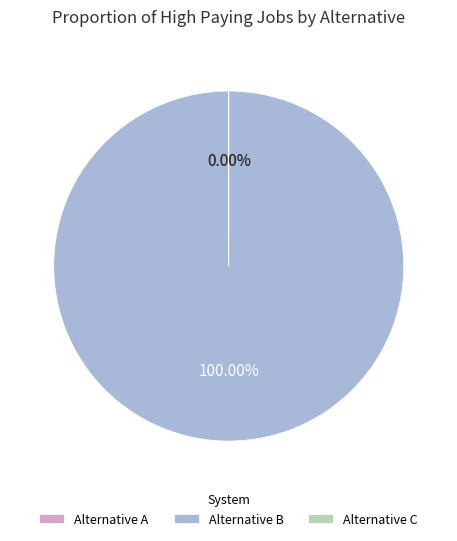

To the nearest percent, what is the difference between the Alternative C and Alternative B slice percentages?

100%